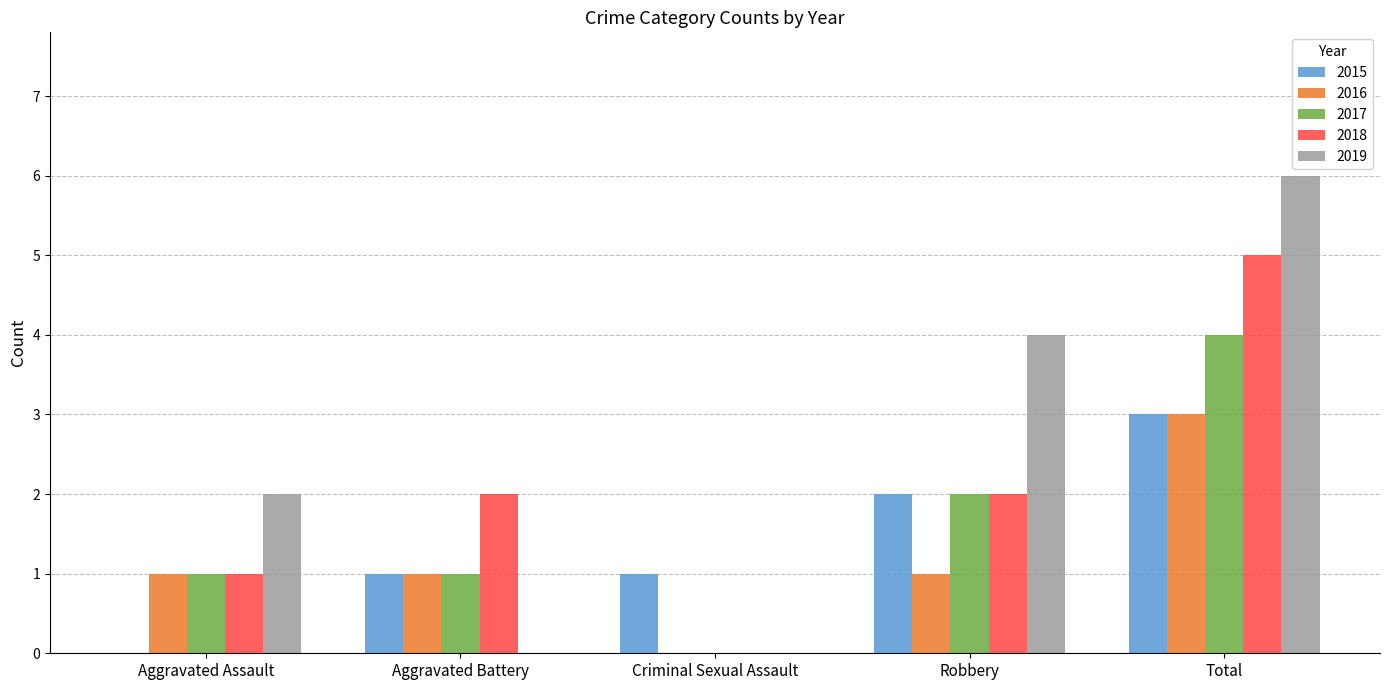

Is the value of 2015 at Robbery greater than the value of 2017 at Aggravated Assault?

Yes